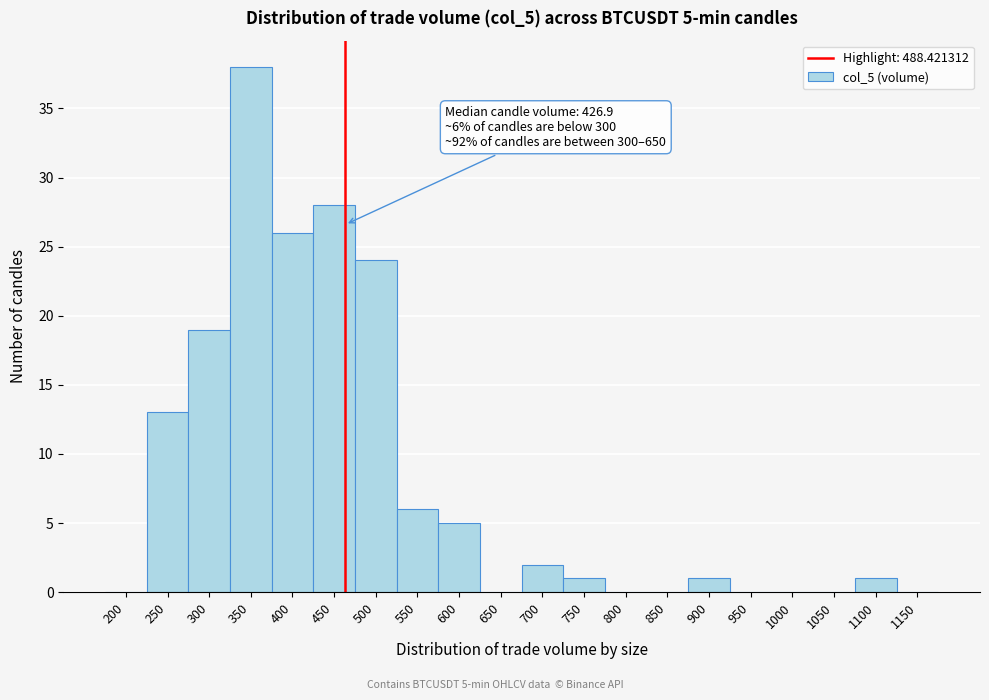

Reading right to left, transcribe all the data shown in this chart.

1150=0	1100=1	1050=0	1000=0	950=0	900=1	850=0	800=0	750=1	700=2	650=0	600=5	550=6	500=24	450=28	400=26	350=38	300=19	250=13	200=0